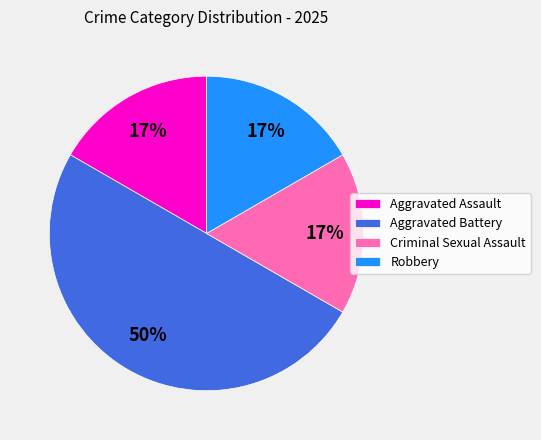

To the nearest percent, what is the difference between the Aggravated Assault and Aggravated Battery slice percentages?

33%